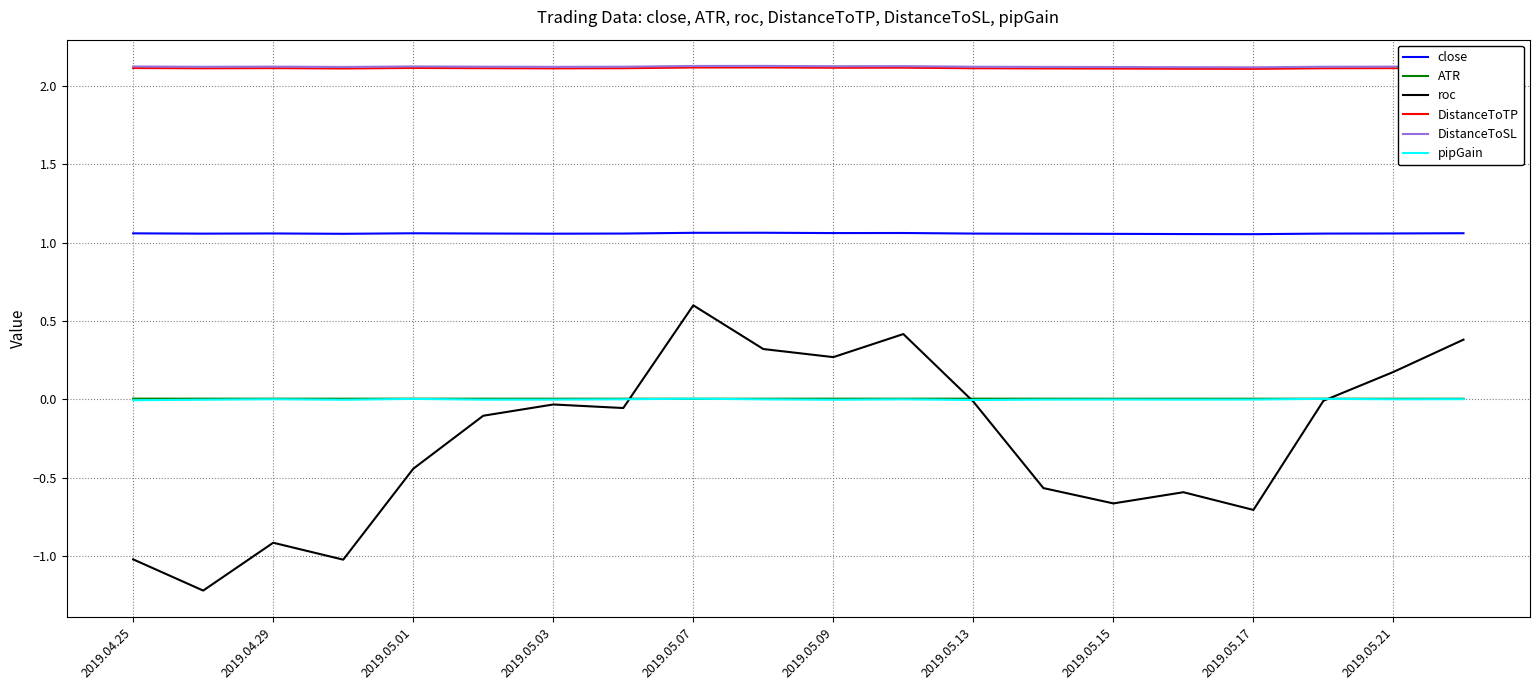

Which series has the largest range (max minus min)?

roc